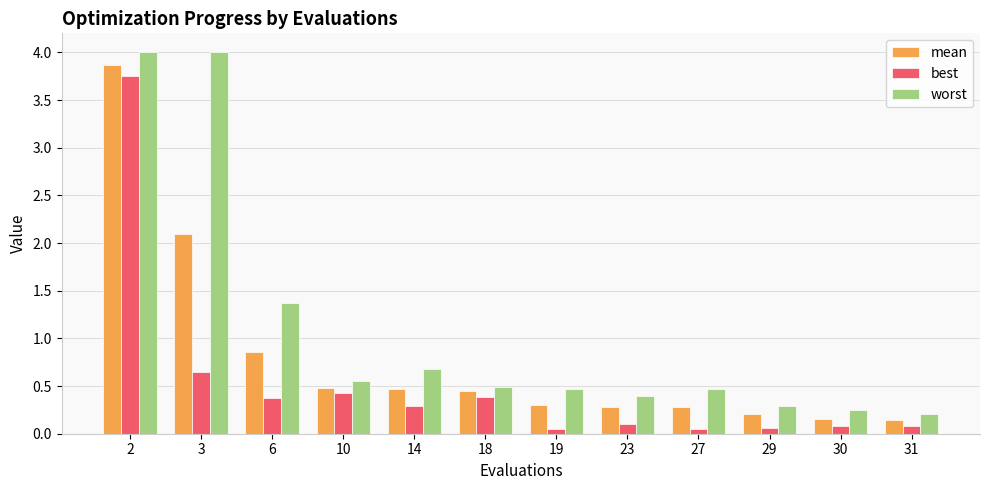

Which series has the largest total across all categories?

worst